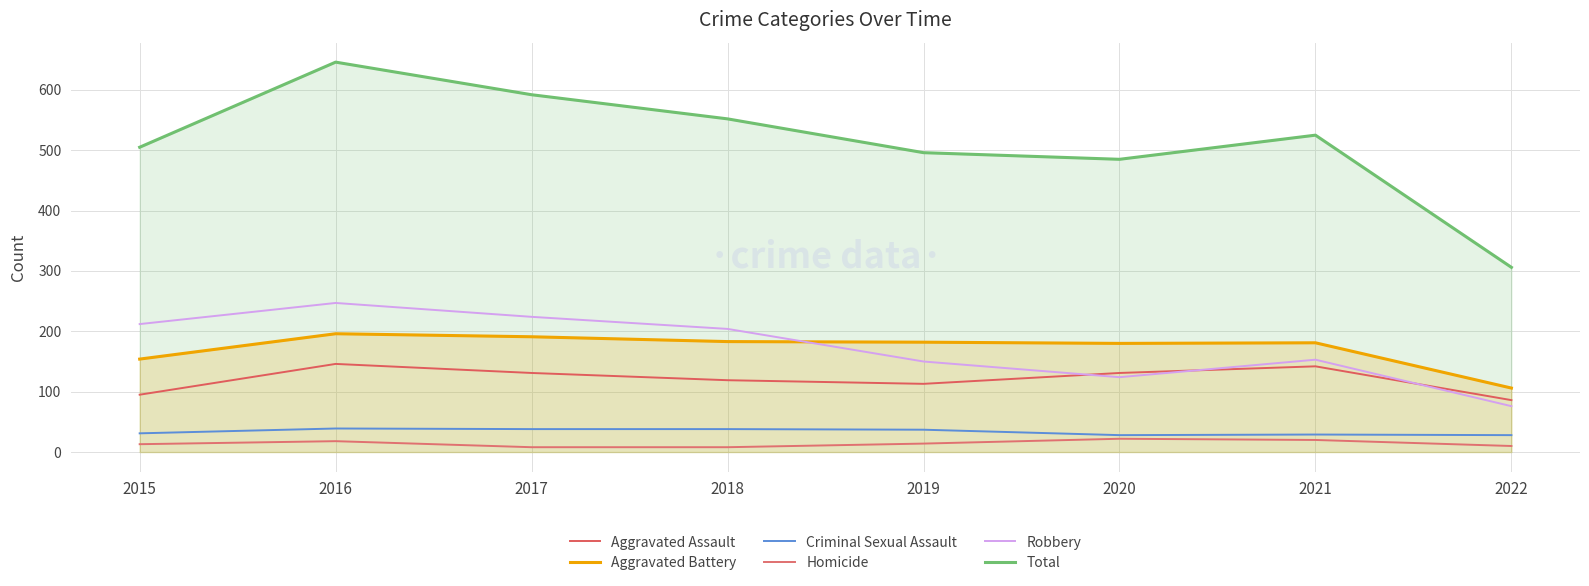

What is the difference between the maximum and minimum values in the Aggravated Battery series?

90